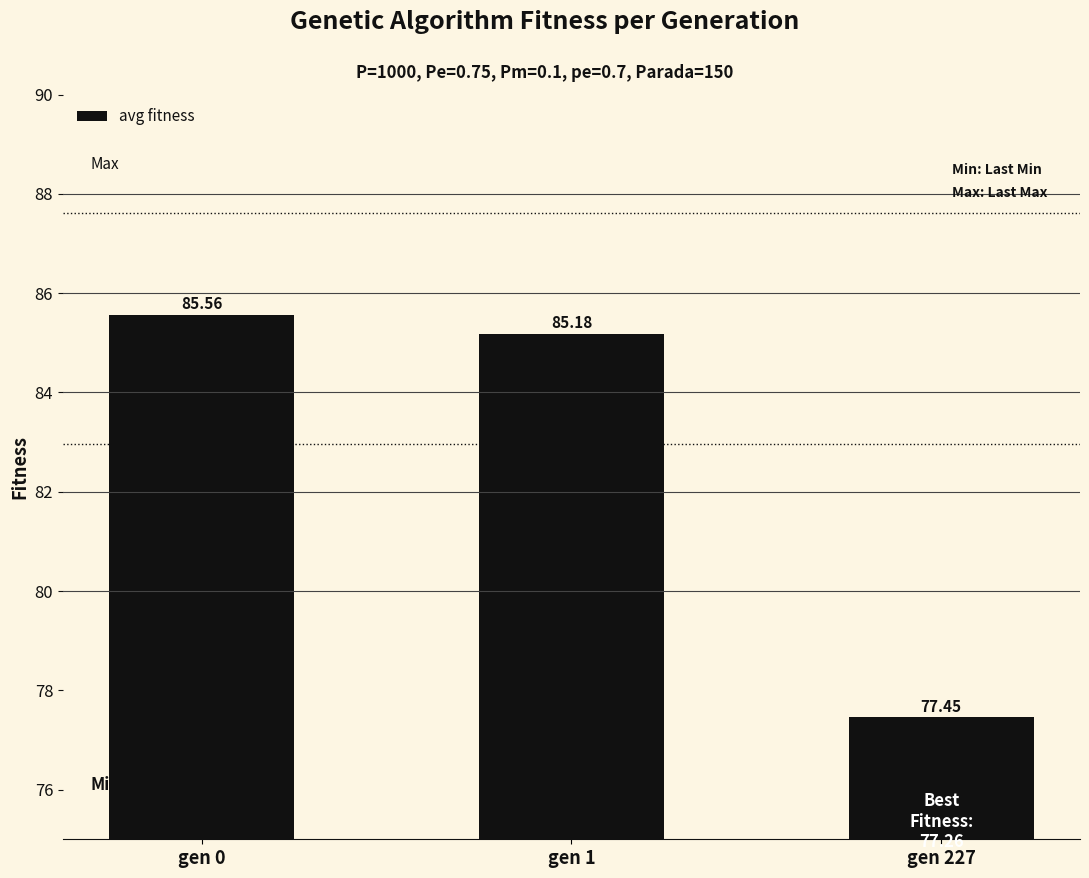

Are the bars horizontal?

No